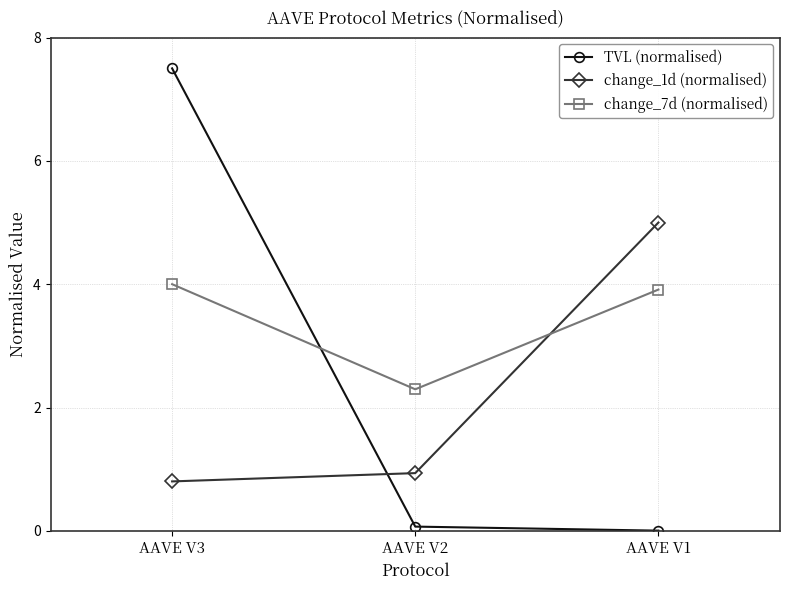

What is the difference between the TVL (normalised) values at AAVE V2 and AAVE V1?

0.1